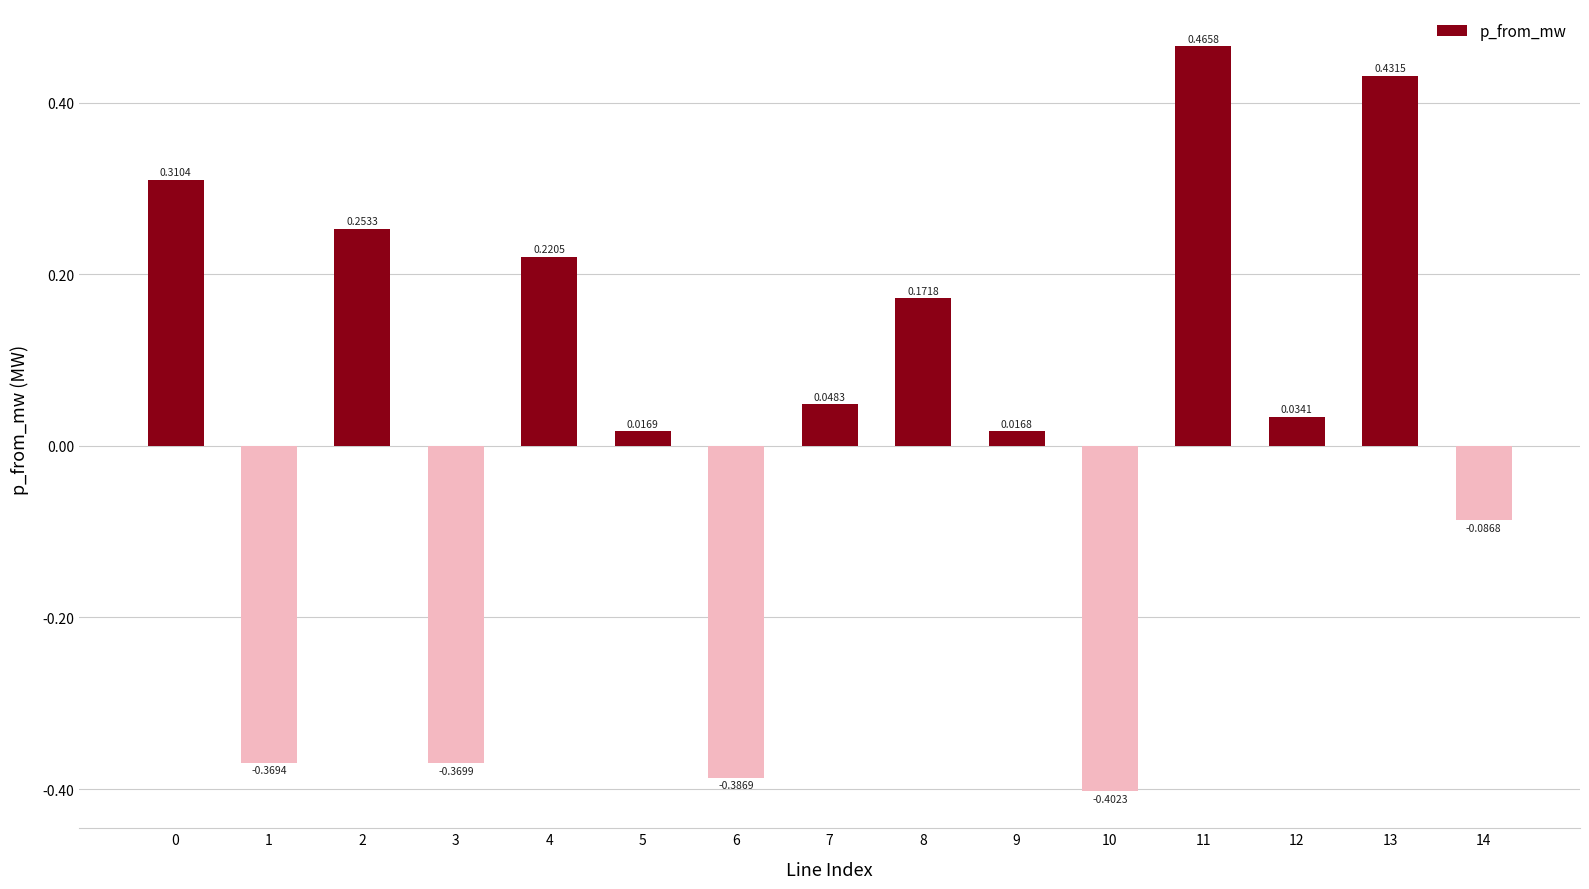

Which label corresponds to the largest value in the chart?

11